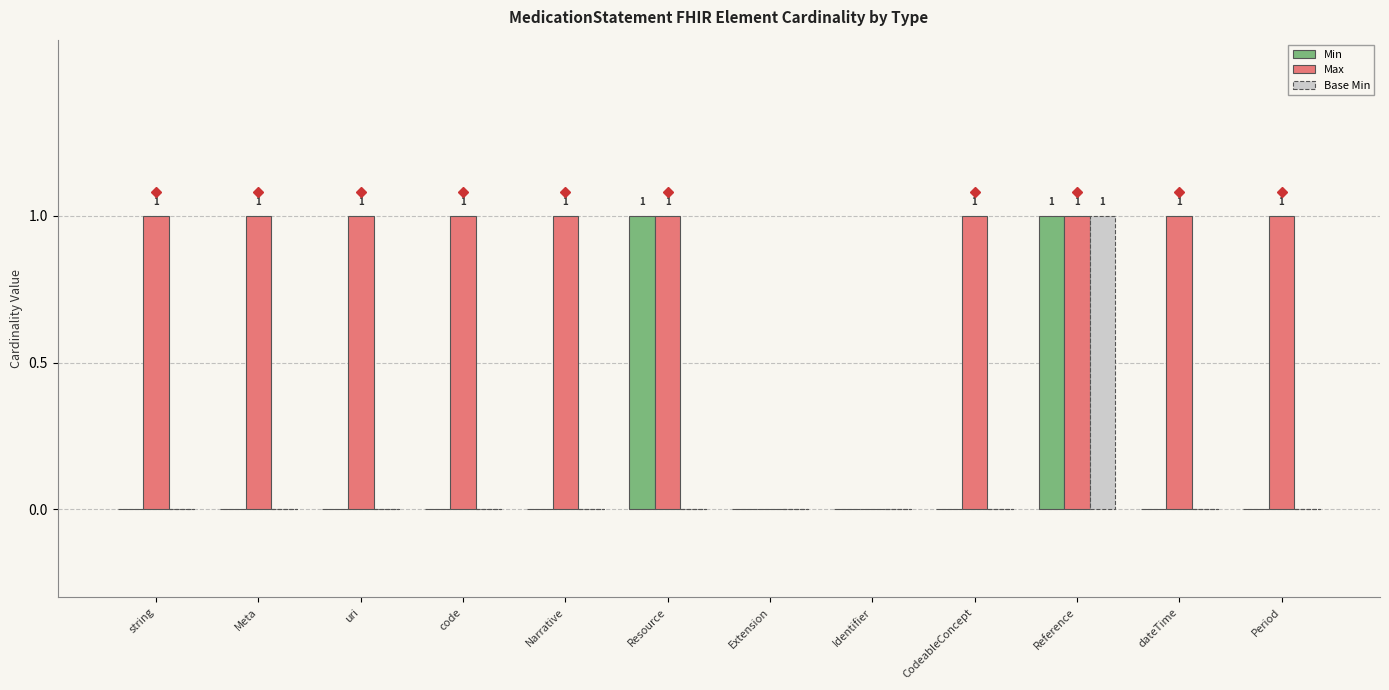

How many series are shown in this chart?

3